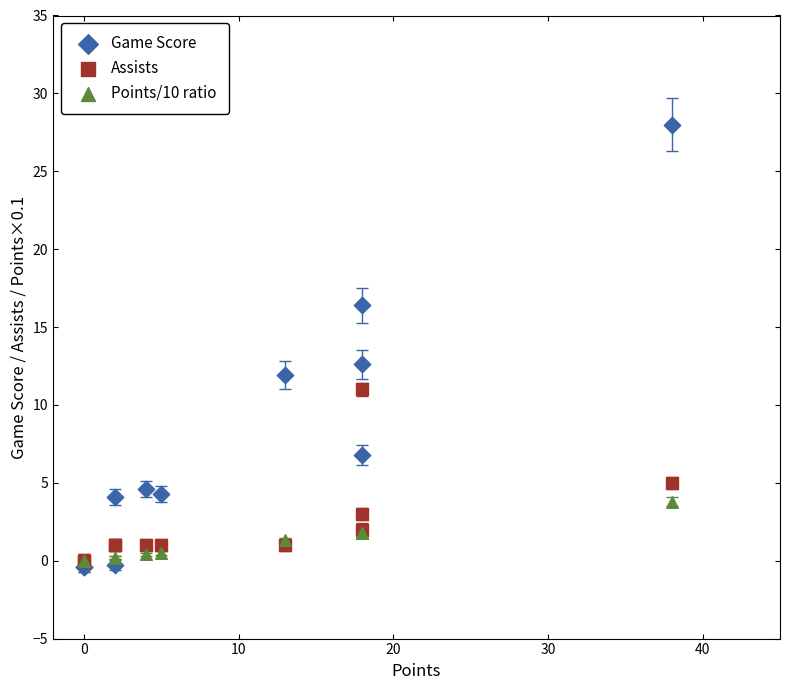

Across all series, what Y value is closest to 13?

12.6